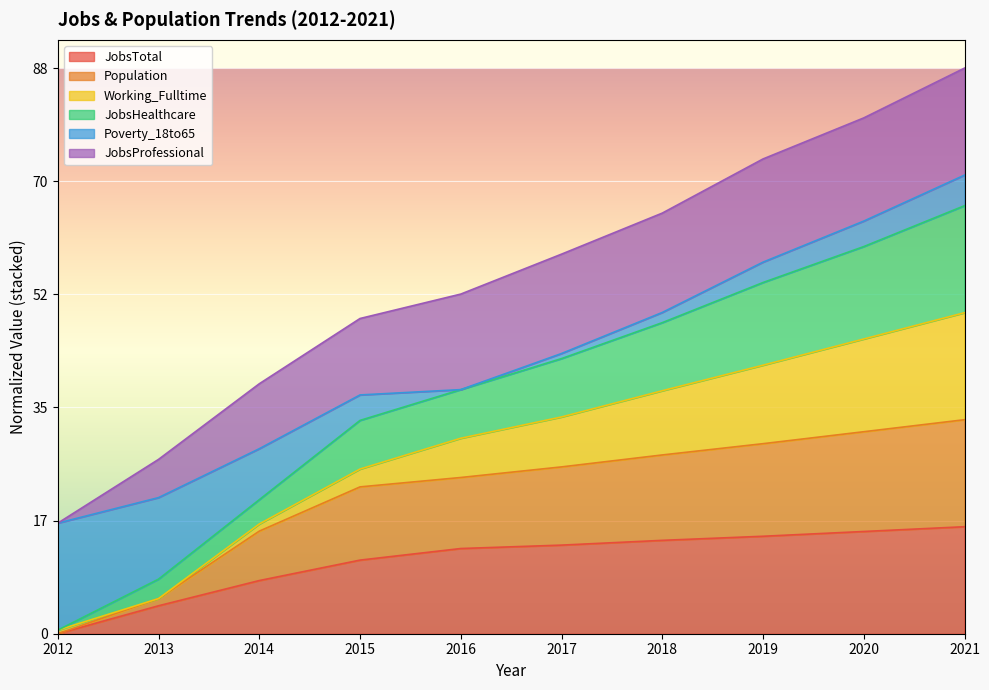

Which label corresponds to the smallest value in the chart?

2012